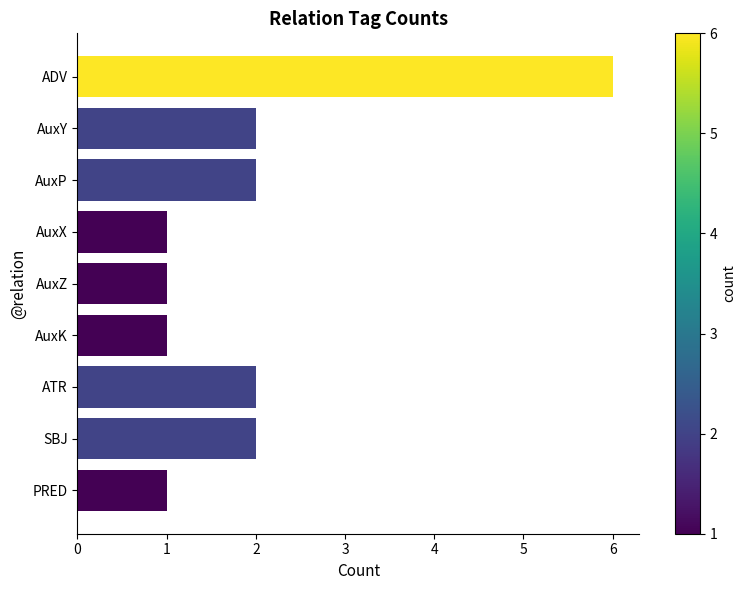

Which has a higher value, AuxY or AuxX?

AuxY